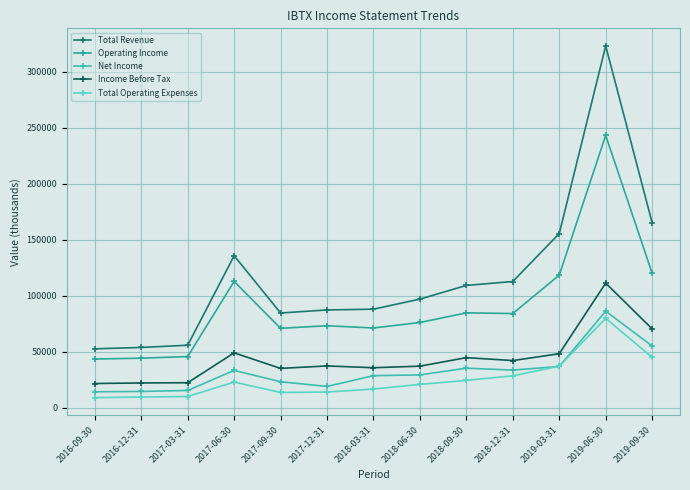

What is the sum of the Net Income values at 2019-09-30 and 2018-12-31?

88900